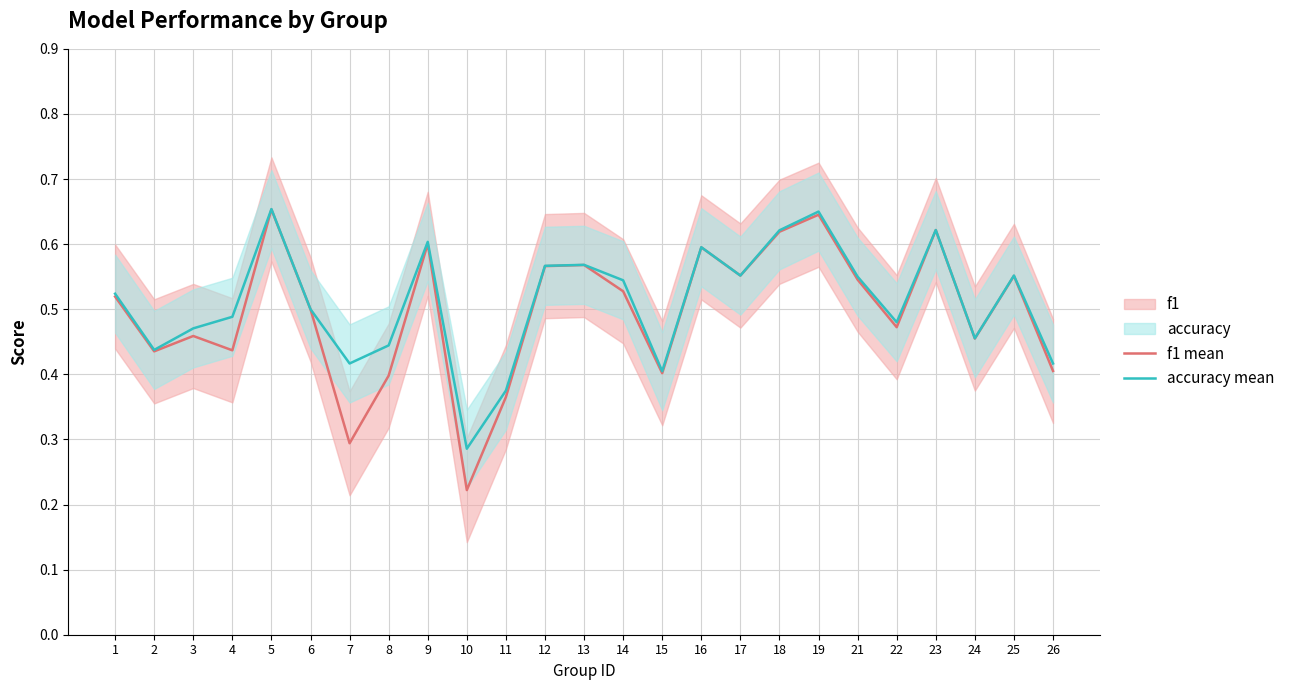

True or false: f1 mean has a value of 0.1 at 25.

False